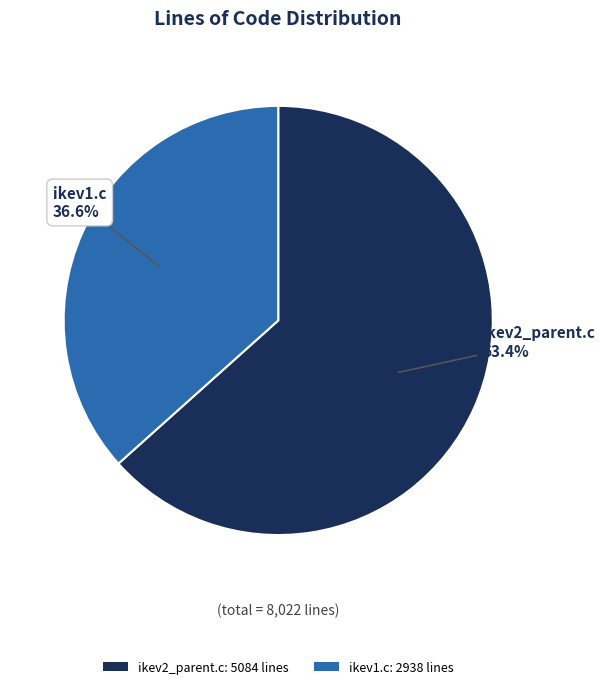

How many segments does this pie chart have?

2